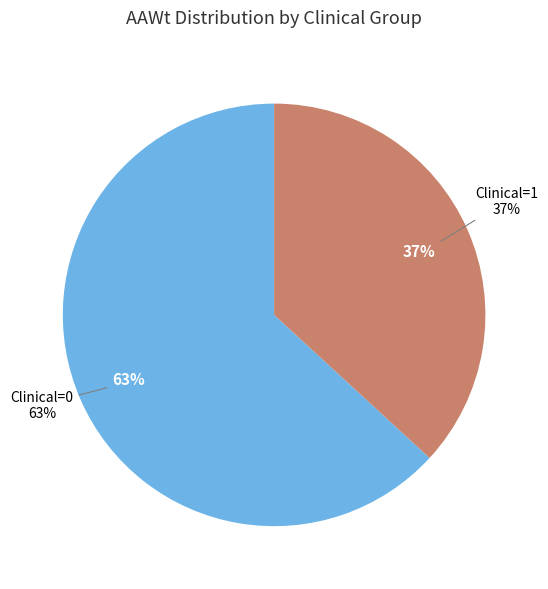

To the nearest percent, what is the combined percentage of Clinical=0 and Clinical=1?

100%